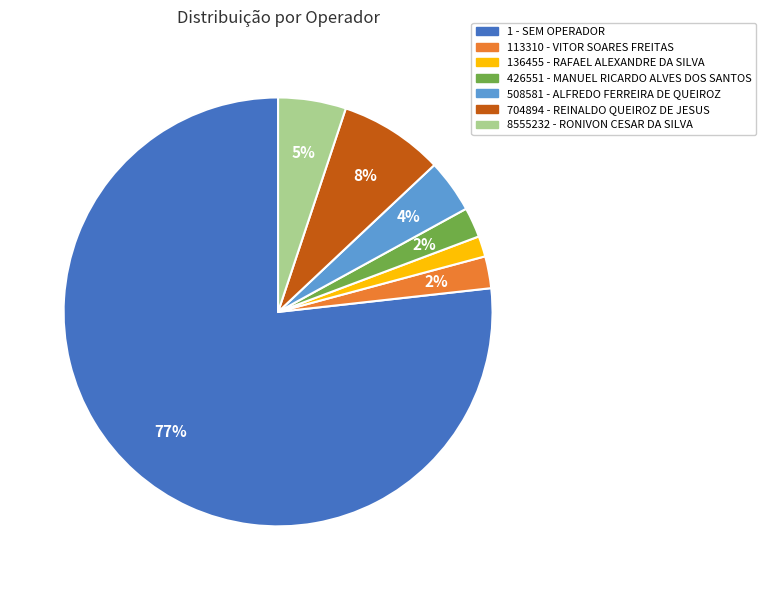

The 136455 - RAFAEL ALEXANDRE DA SILVA slice represents 2% of the pie. True or false?

True